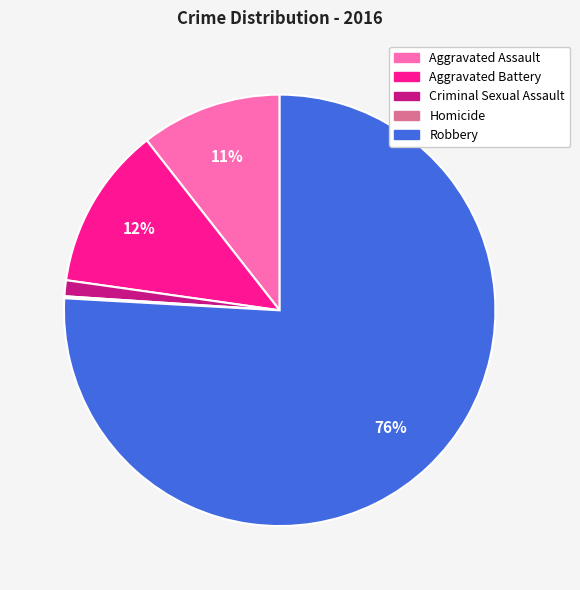

True or false: Robbery accounts for 76% of the total.

True